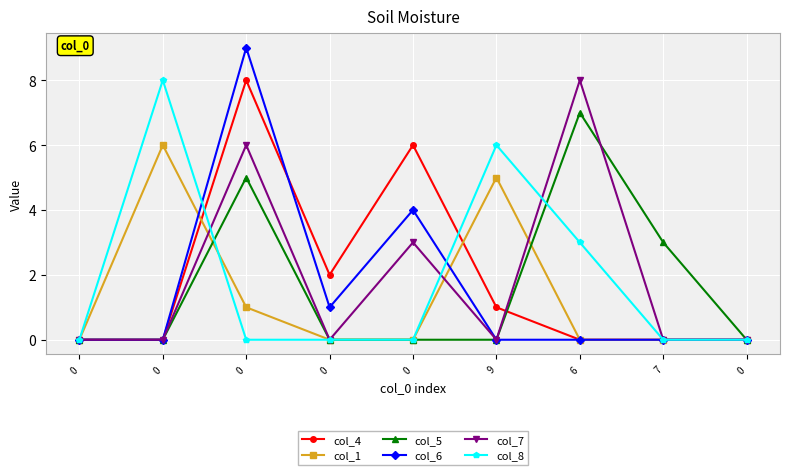

The value of col_8 at 7 is -4. True or false?

False